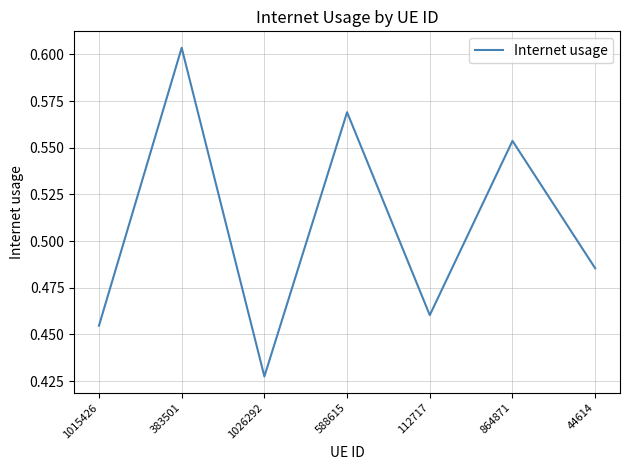

Is it true that the value at 44614 is 0.8?

False